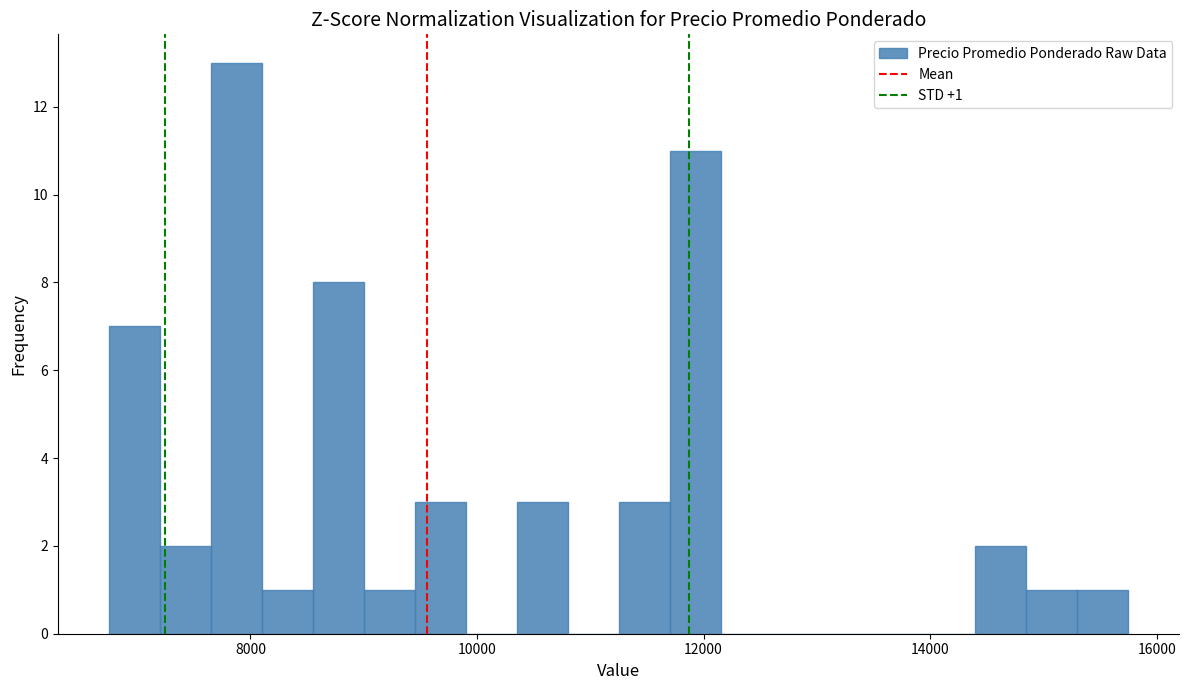

Around what value on the x-axis is the tallest bar? Give the approximate position of its centre, as read against the axis.

7800